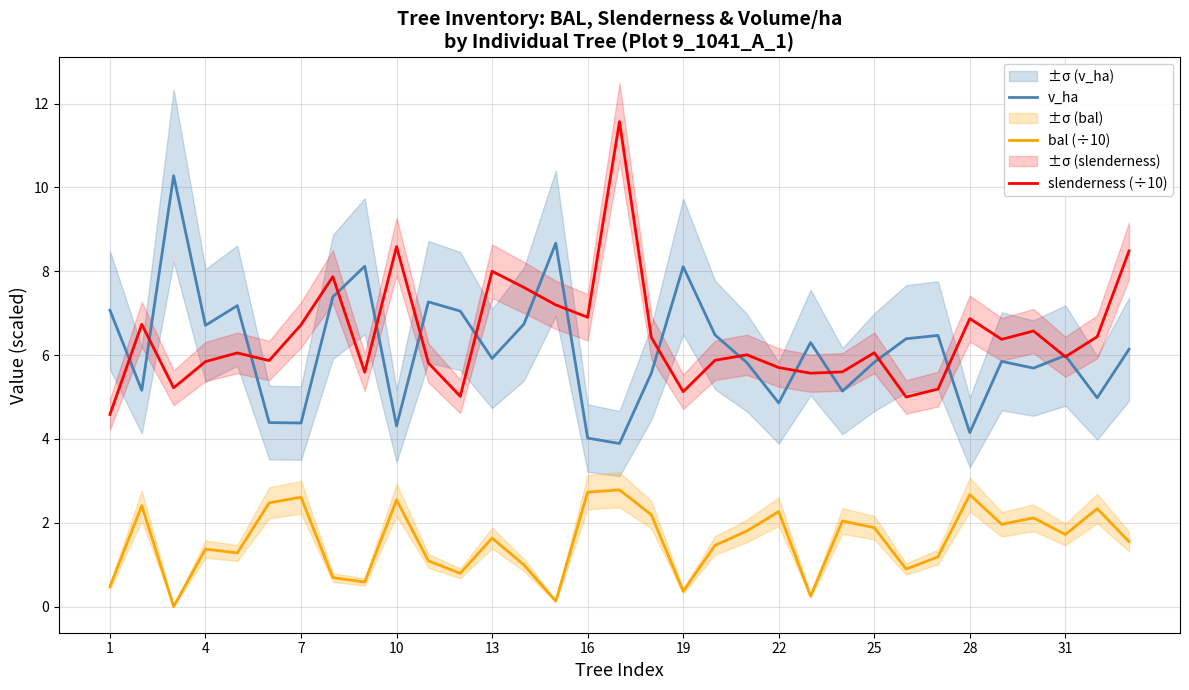

Reading left to right, what are all the values shown in this chart?

v_ha: 7.1	5.2	10.3	6.7	7.2	4.4	4.4	7.4	8.1	4.3	7.3	7.0	5.9	6.7	8.7	4.0	3.9	5.6	8.1	6.5	5.8	4.9	6.3	5.1	5.8	6.4	6.5	4.2	5.8	5.7	6.0	5.0	6.1
bal (÷10): 0.5	2.4	0.0	1.4	1.3	2.5	2.6	0.7	0.6	2.5	1.1	0.8	1.6	1.0	0.1	2.7	2.8	2.2	0.4	1.5	1.8	2.3	0.2	2.0	1.9	0.9	1.2	2.7	2.0	2.1	1.7	2.3	1.5
slenderness (÷10): 4.6	6.7	5.2	5.8	6.1	5.9	6.7	7.9	5.6	8.6	5.8	5.0	8.0	7.6	7.2	6.9	11.6	6.4	5.1	5.9	6.0	5.7	5.6	5.6	6.1	5.0	5.2	6.9	6.4	6.6	6.0	6.4	8.5